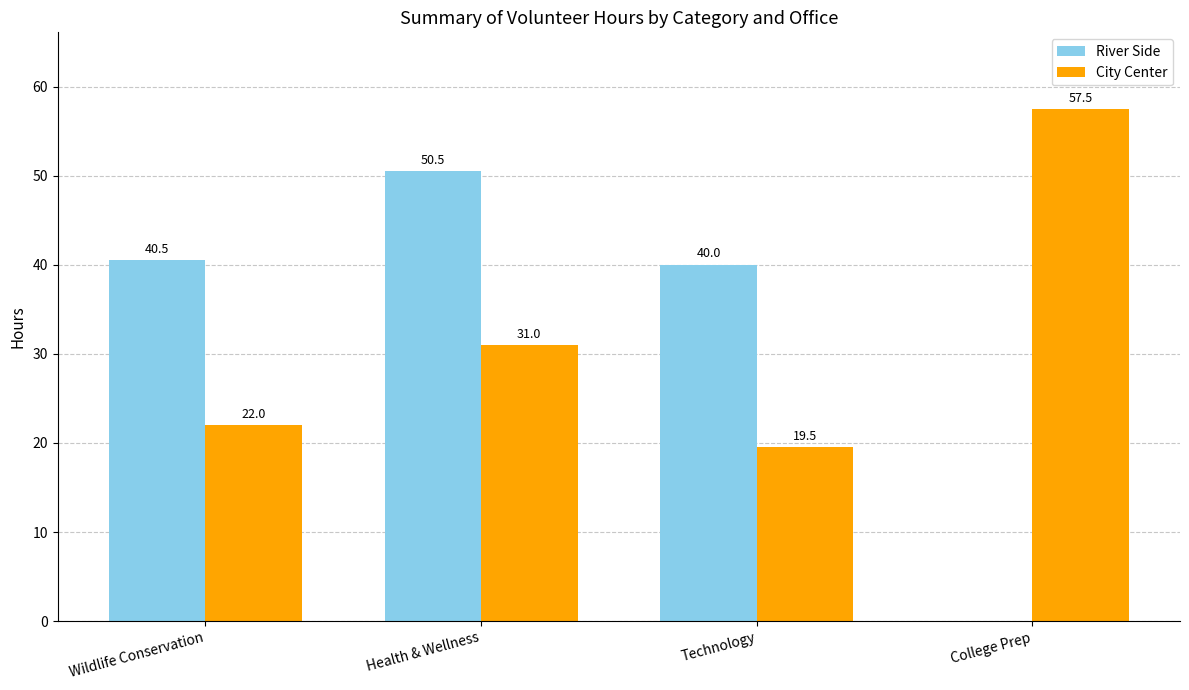

How many series are shown in this chart?

2